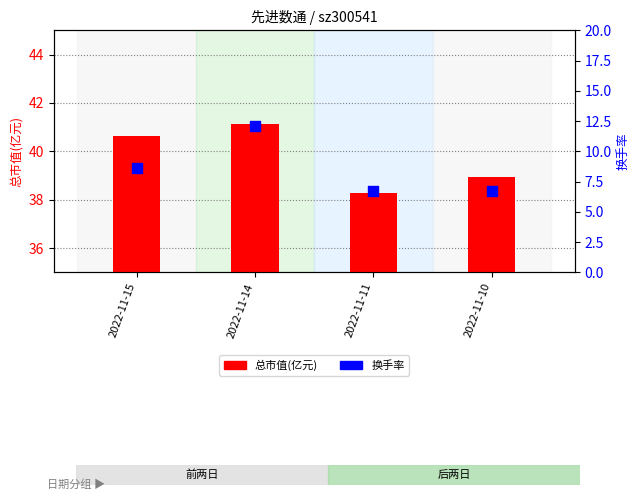

What is the total value across all series at 2022-11-11?

45.0